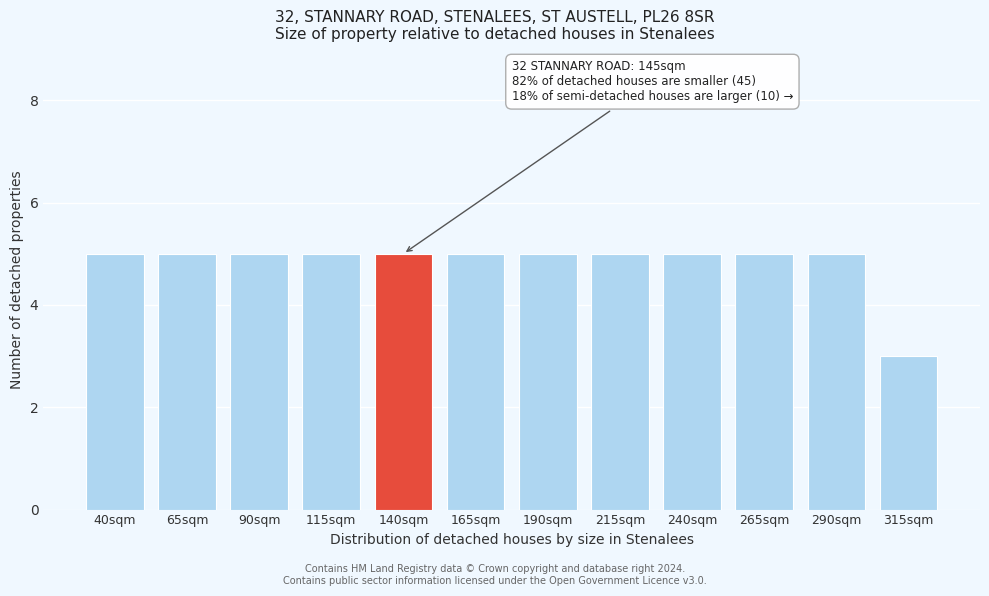

Reading right to left, list all the values displayed in this chart.

3	5	5	5	5	5	5	5	5	5	5	5